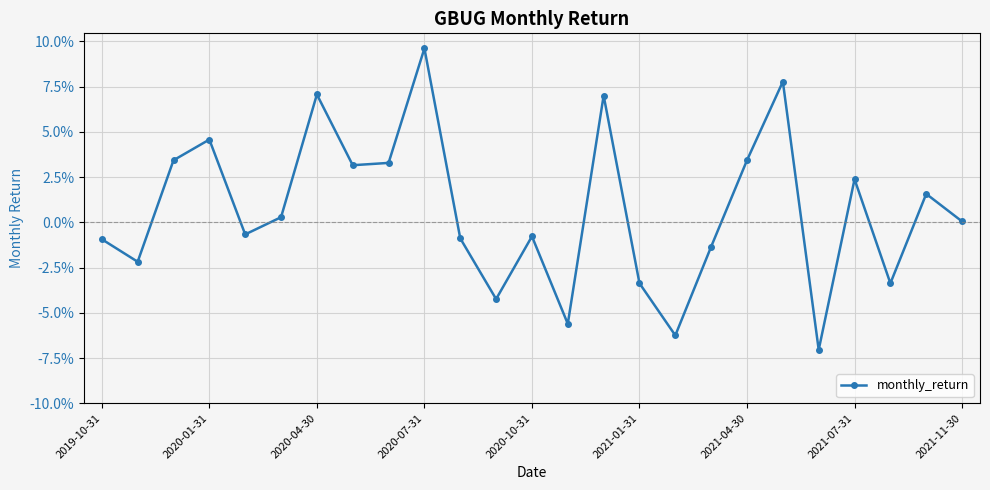

How many data points does each series have?

25